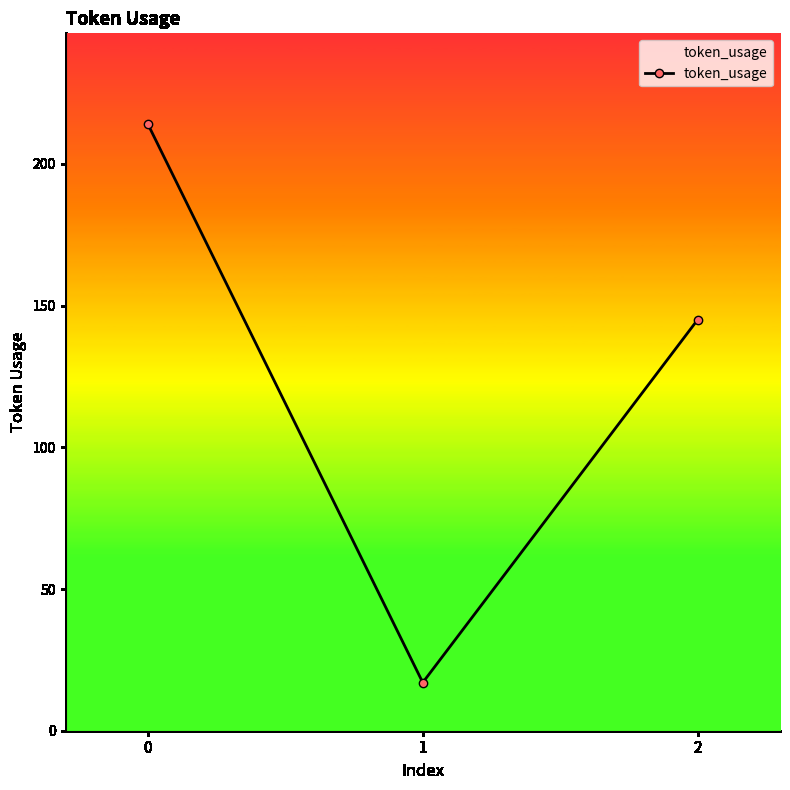

Count the values in the range 17 to 214.

3